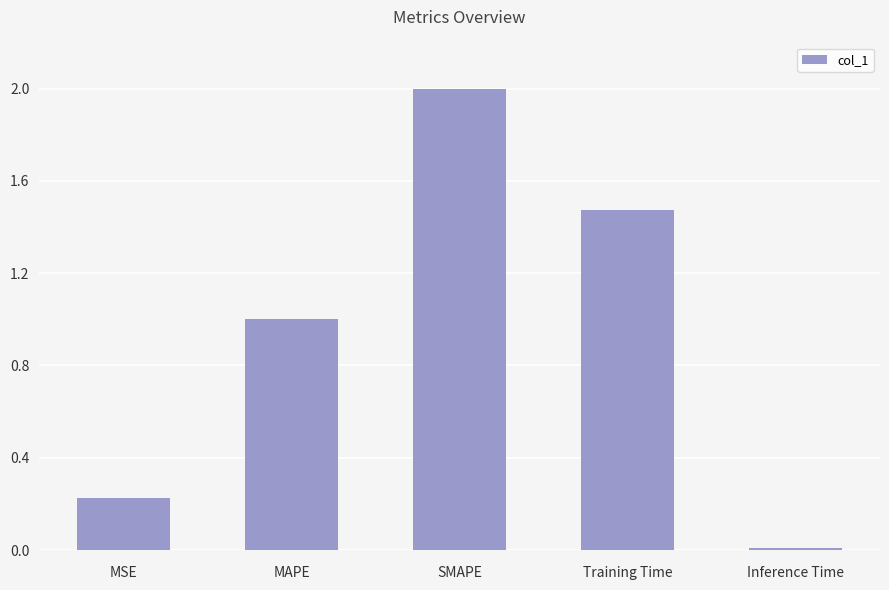

The value at Inference Time is 0.0. True or false?

True